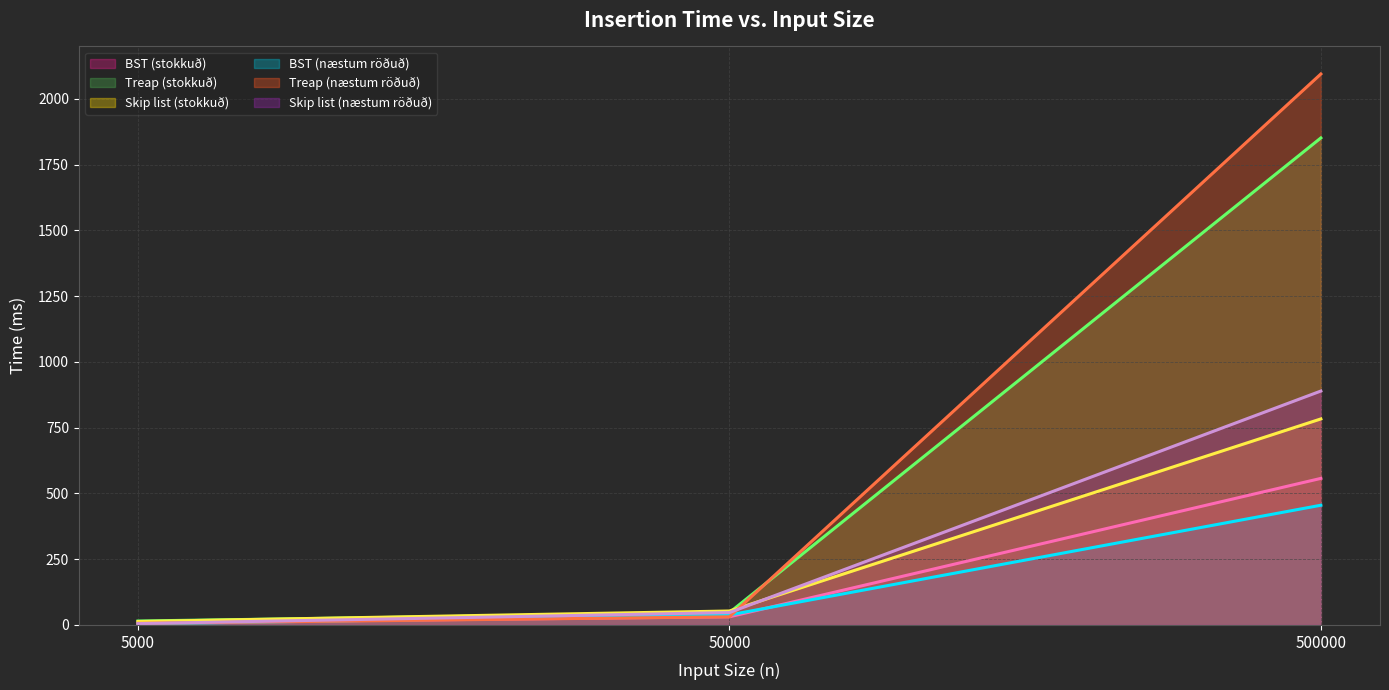

Reading left to right, transcribe all the data shown in this chart.

BST (stokkuð) (line): 5000=8	50000=31	500000=557
Treap (stokkuð) (line): 5000=15	50000=47	500000=1851
Skip list (stokkuð) (line): 5000=13	50000=53	500000=783
BST (næstum röðuð) (line): 5000=4	50000=38	500000=455
Treap (næstum röðuð) (line): 5000=6	50000=31	500000=2094
Skip list (næstum röðuð) (line): 5000=5	50000=47	500000=889